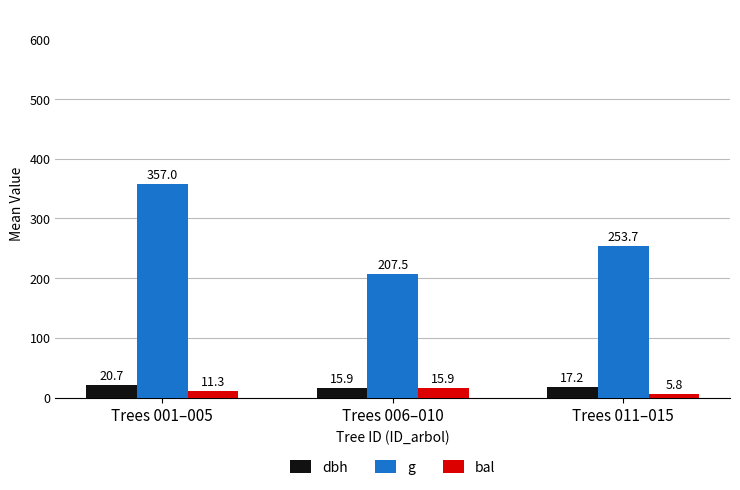

What value does the bal series have at Trees 001–005?

11.3